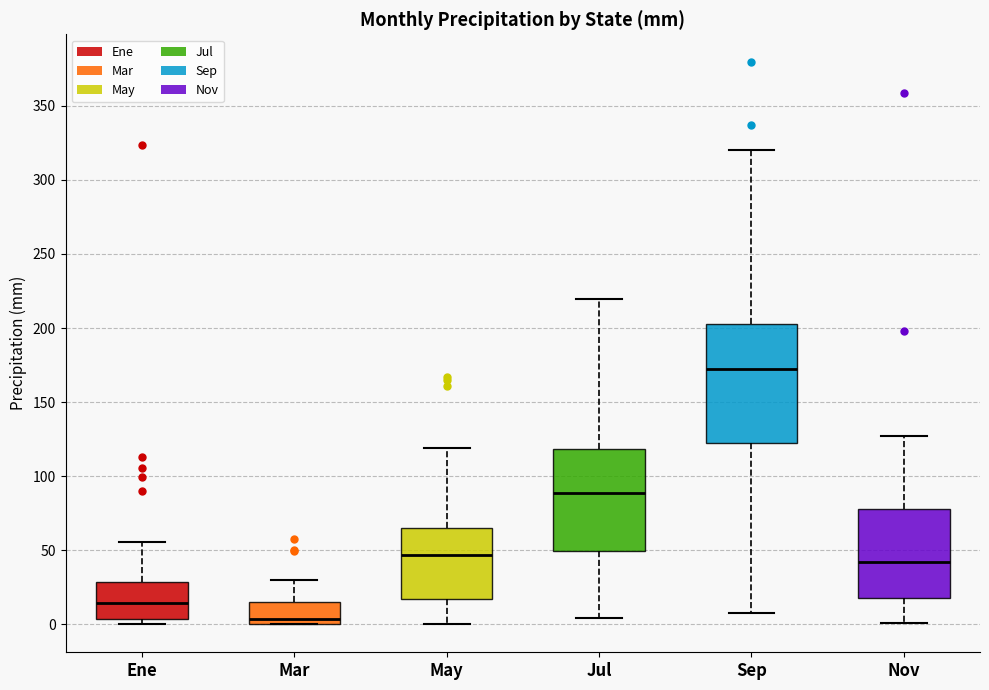

Reading left to right, transcribe this box plot: for each box, give where its median line is, the range the box spans, and where its two whiskers end, as read against the y-axis. The values are not printed on the chart, so give them approximately, as read against the axis.

Ene: median 15, box 5 to 30, whiskers 0 to 55
Mar: median 5, box 0 to 15, whiskers 0 to 30
May: median 45, box 15 to 65, whiskers 0 to 120
Jul: median 90, box 50 to 120, whiskers 5 to 220
Sep: median 175, box 125 to 200, whiskers 10 to 320
Nov: median 40, box 15 to 75, whiskers 0 to 125